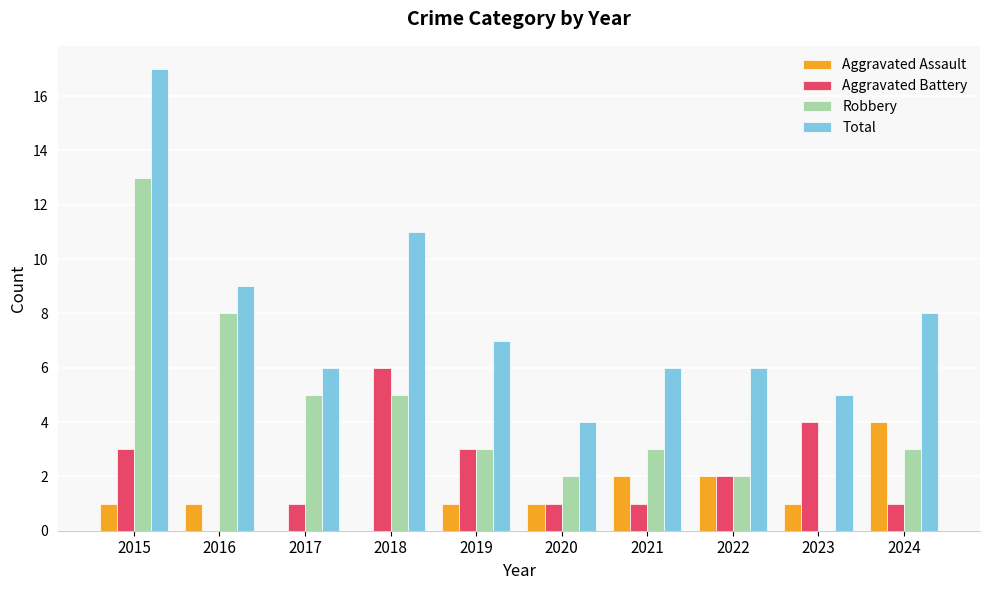

What is the maximum value for Aggravated Assault?

4